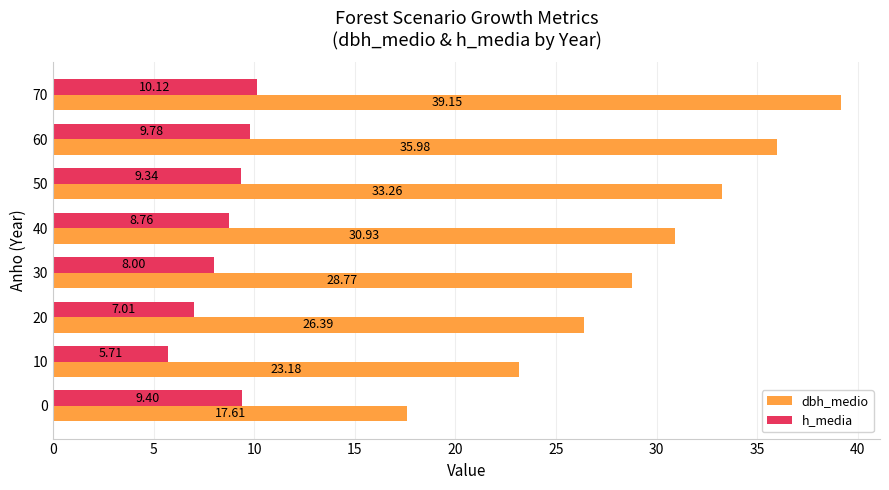

What is the total value across all series at 0?

27.0